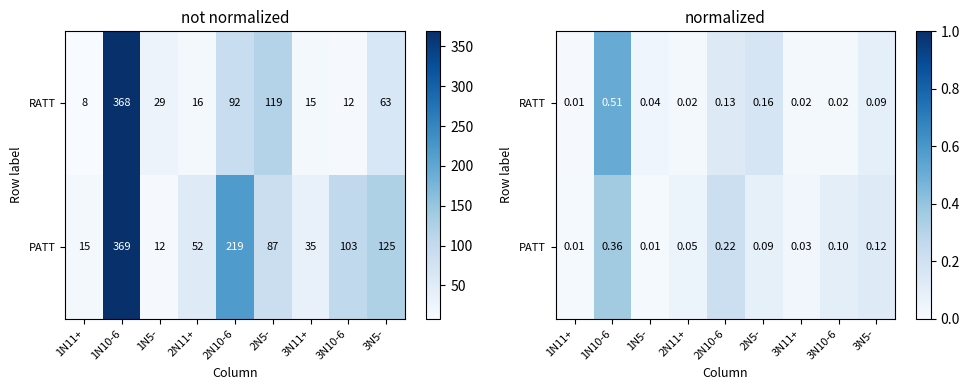

The PATT series shows 0.2 at 2N10-6. True or false?

True